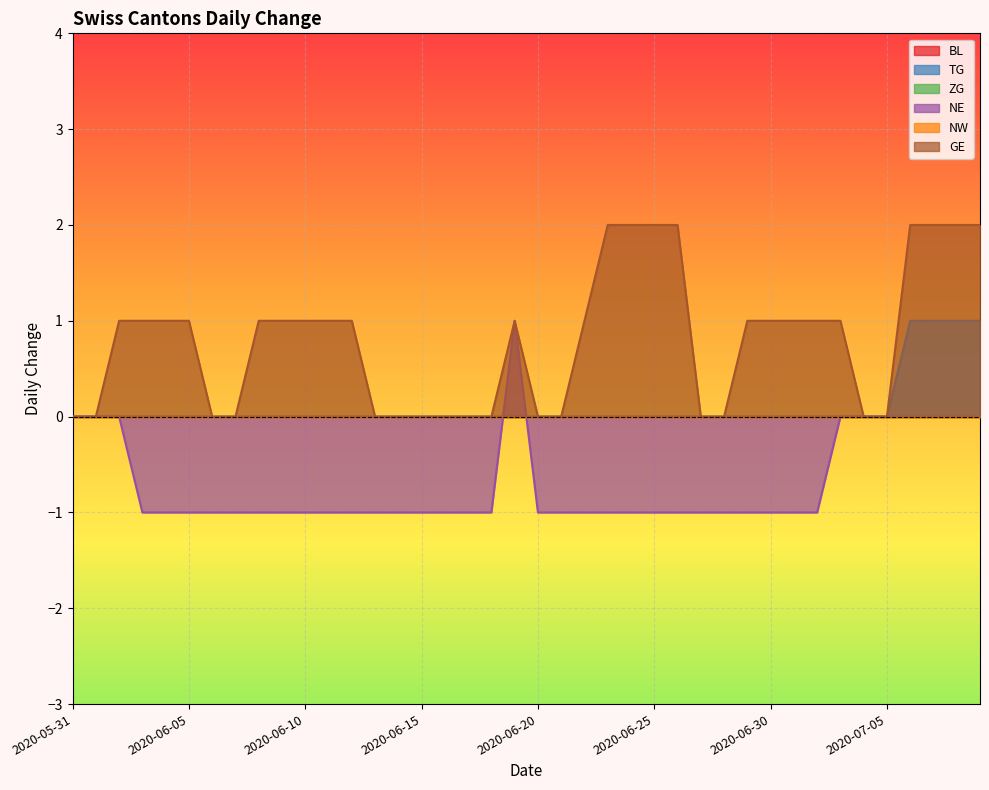

The value of NE at 2020-06-04 is -1. True or false?

True